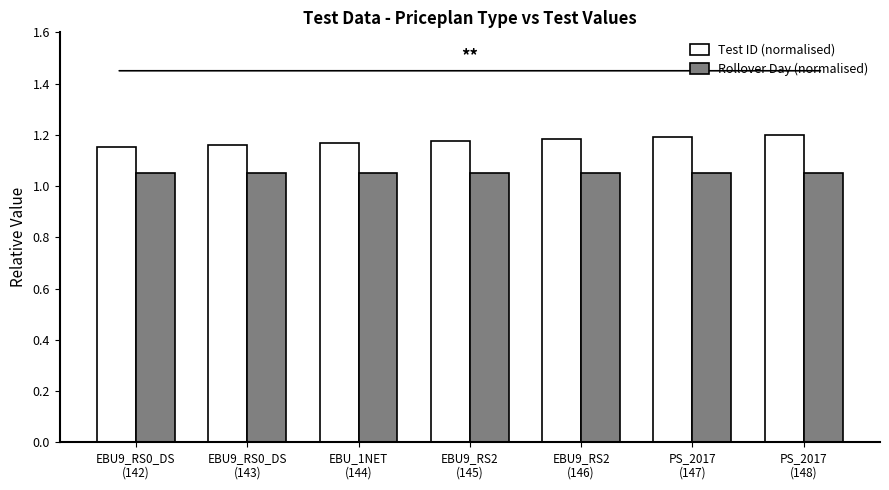

Which series has the largest total across all categories?

Test ID (normalised)